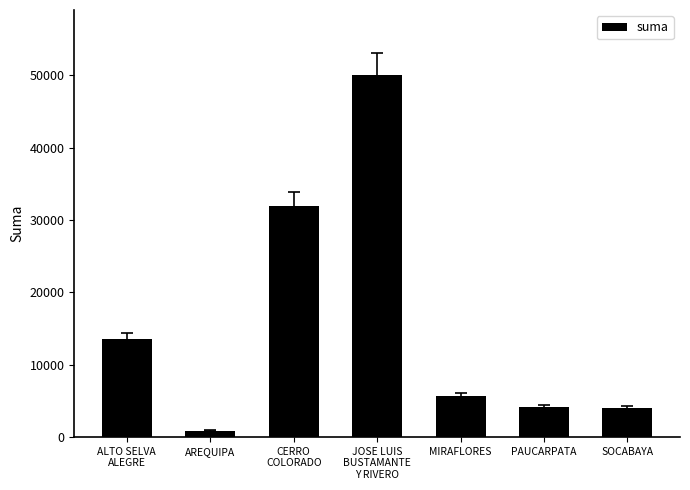

What is the value of the 3rd bar from the left?

31920.0